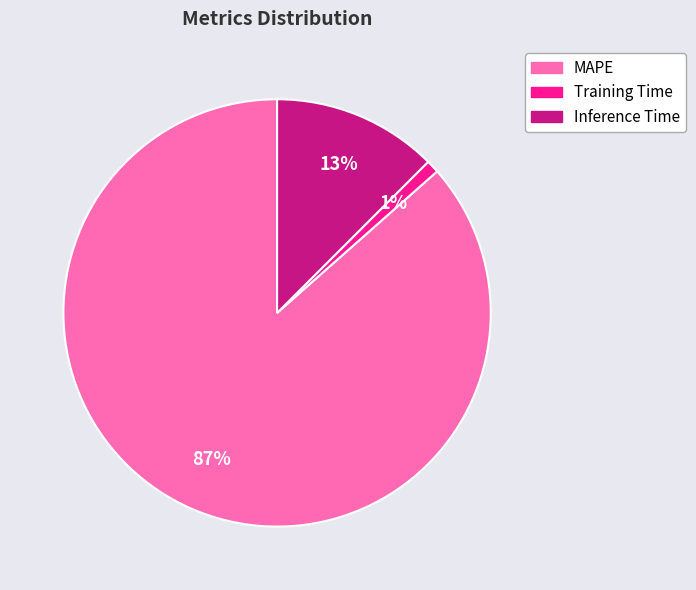

To the nearest percent, what percentage of the pie is Inference Time?

13%